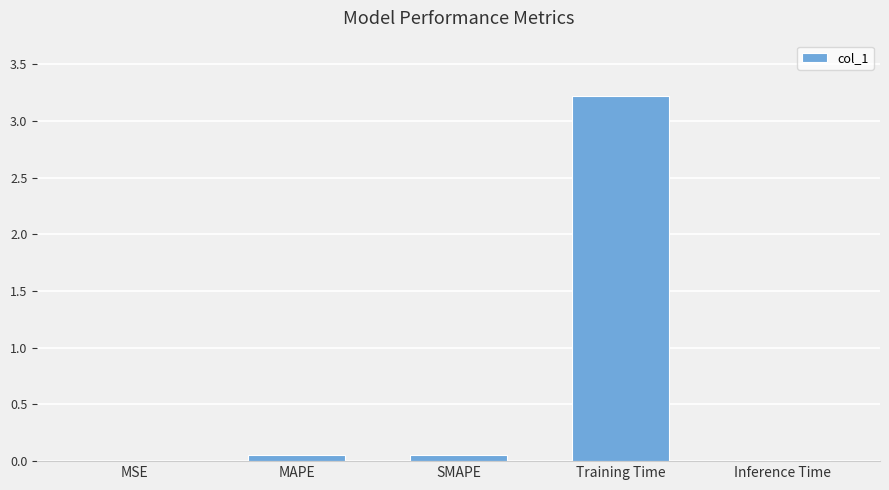

What is the maximum value shown in the chart?

3.2